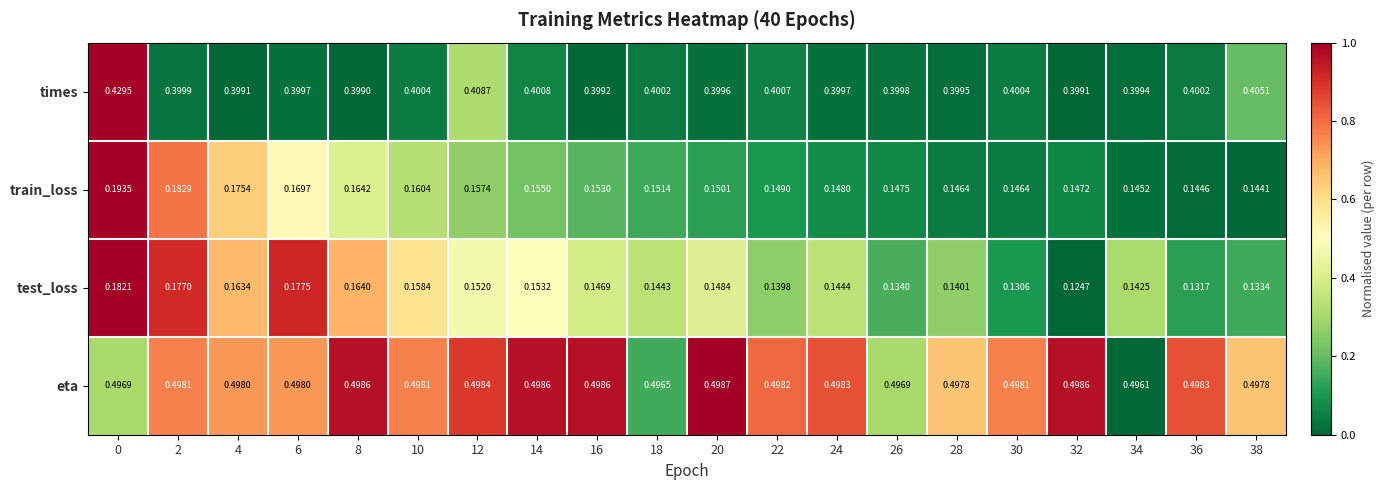

Which series has the largest total across all categories?

eta